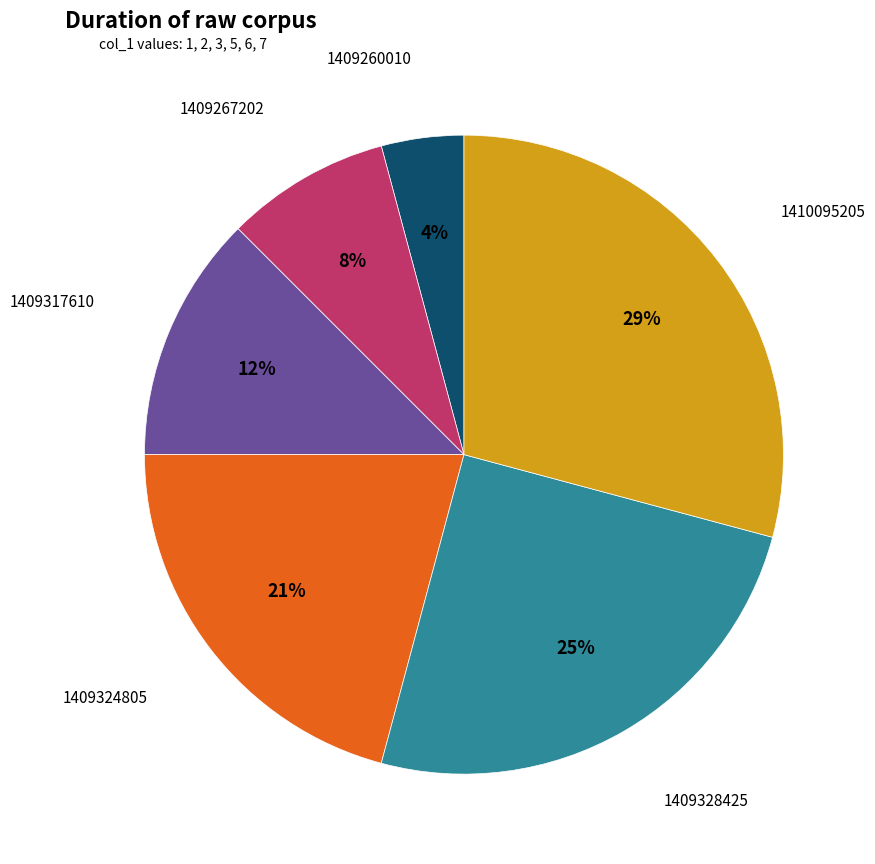

Is there a majority slice in this chart?

No